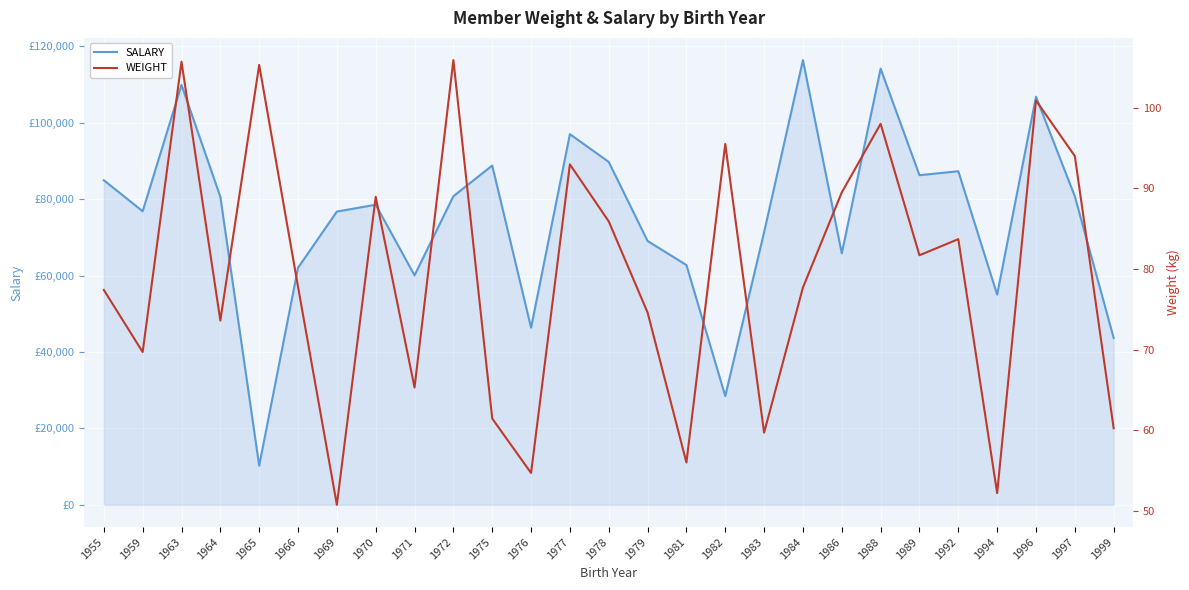

Rank the series by their average value, from lowest to highest.

WEIGHT, SALARY